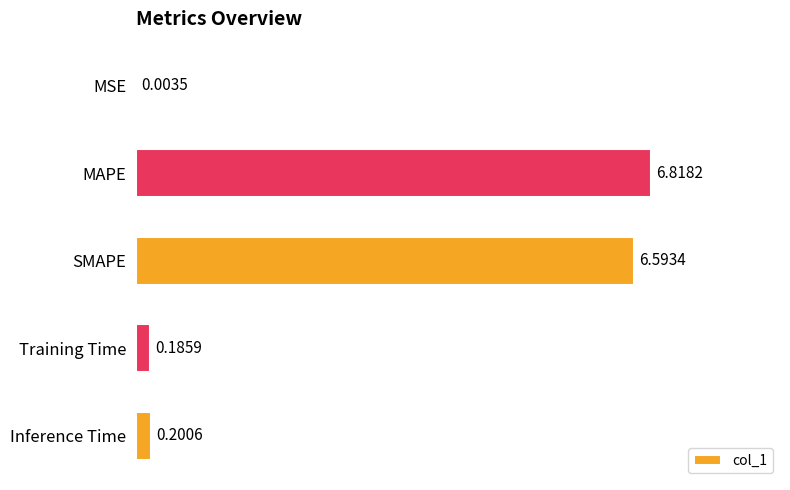

At which label is the value closest to 3?

Inference Time